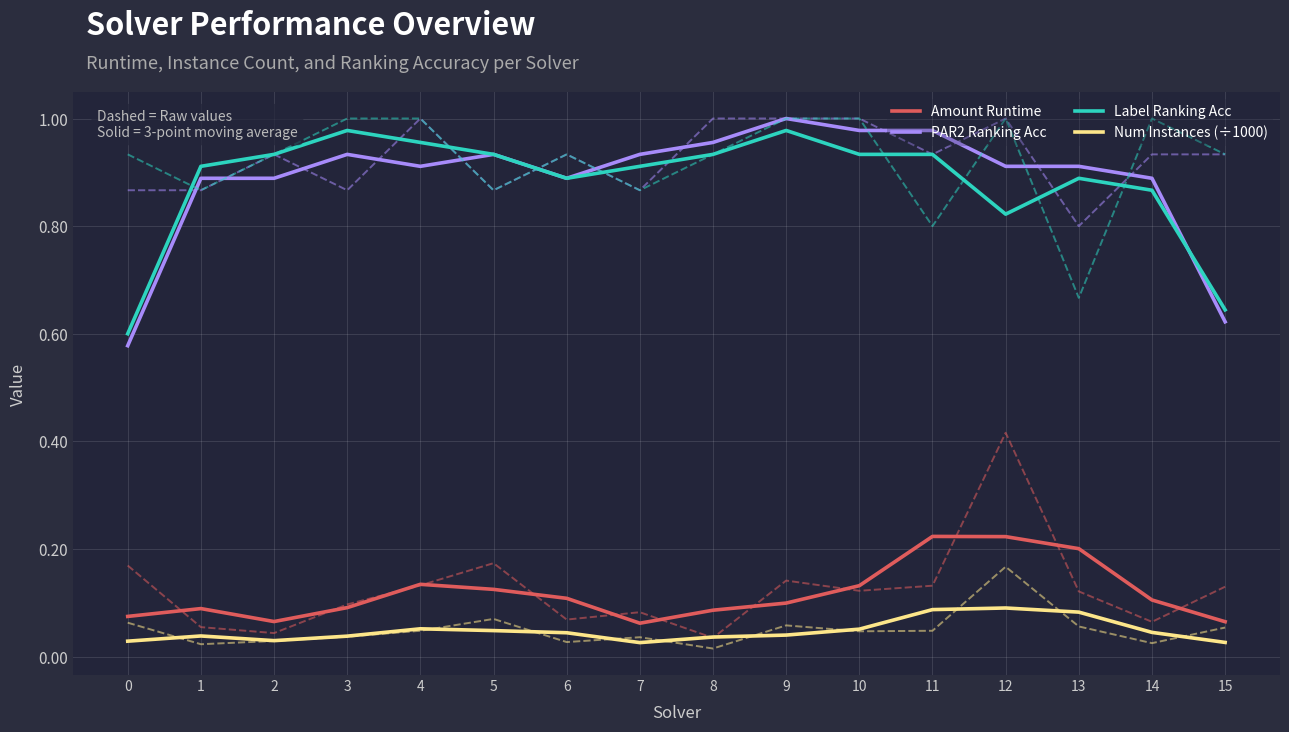

True or false: PAR2 Ranking Acc has more than 0 interior local peaks.

True